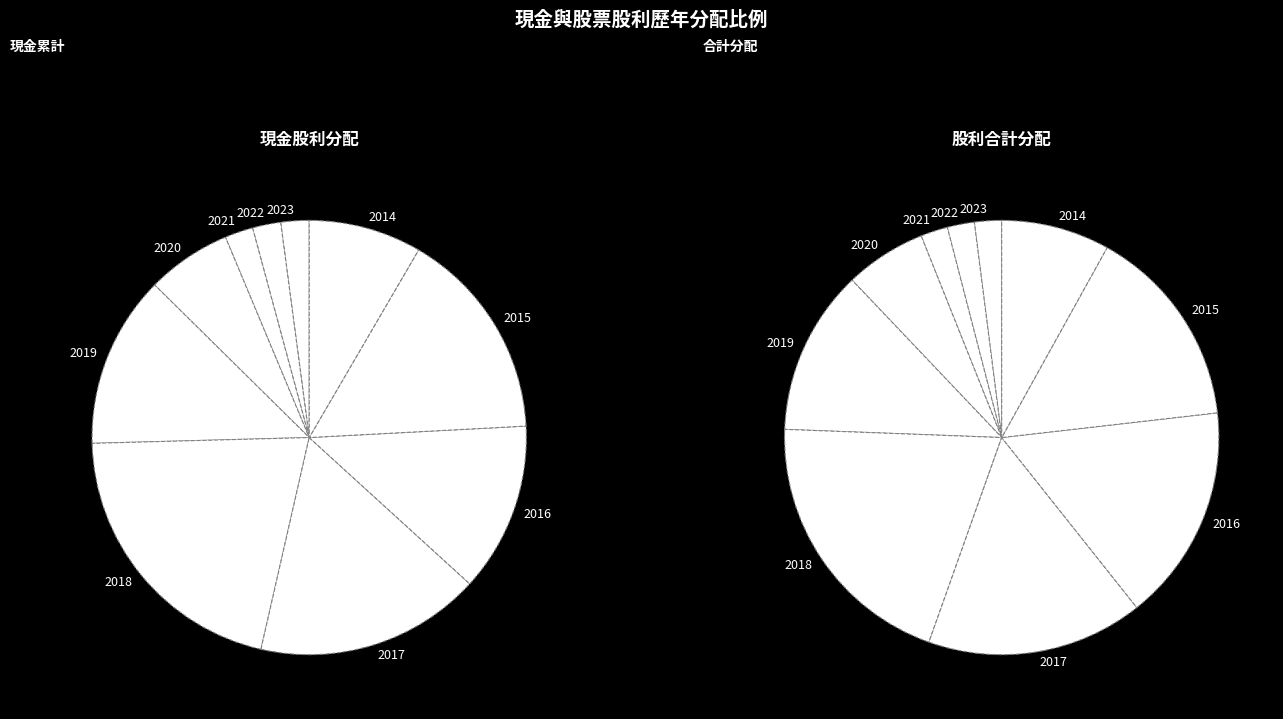

At 2014, list the series in order from largest to smallest.

現金股利, 股票股利